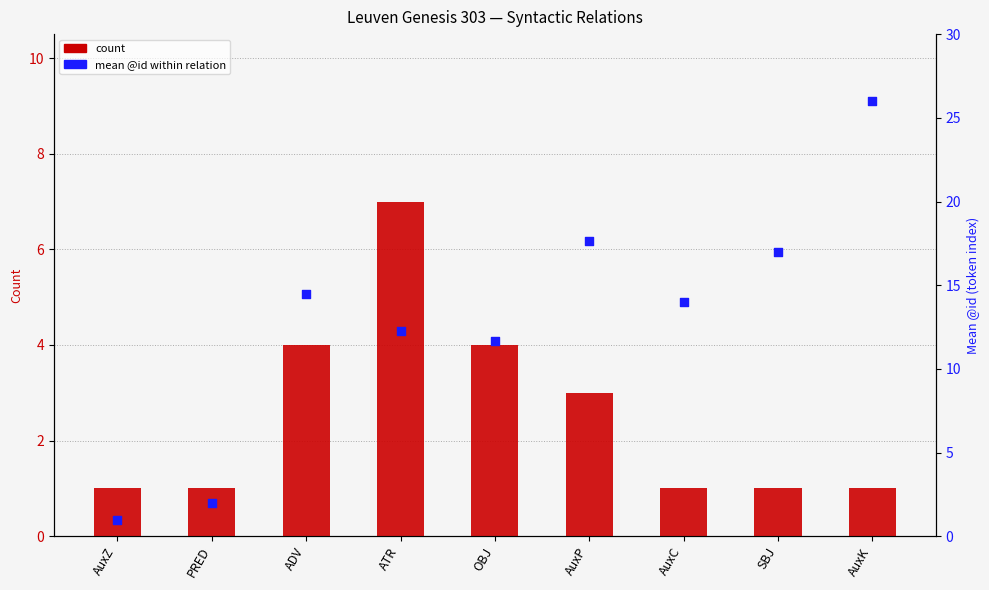

Is the value of count at PRED greater than the value of mean @id within relation at ATR?

No